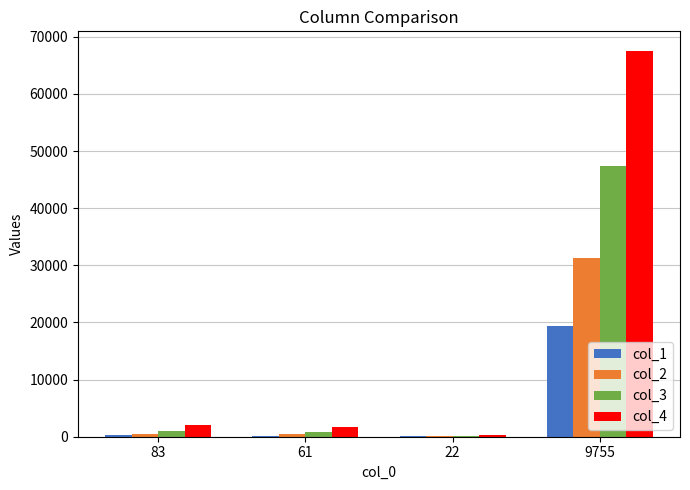

How many data points does each series have?

4